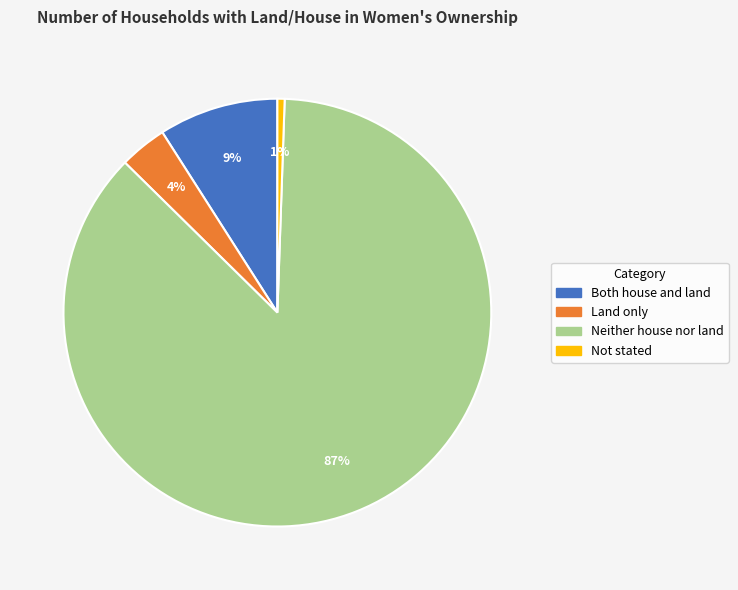

True or false: Not stated accounts for 14% of the total.

False